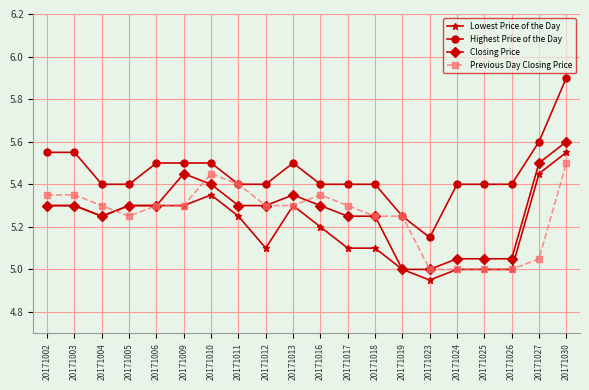

What is the value of the Highest Price of the Day point at the 16th from the left?

5.4